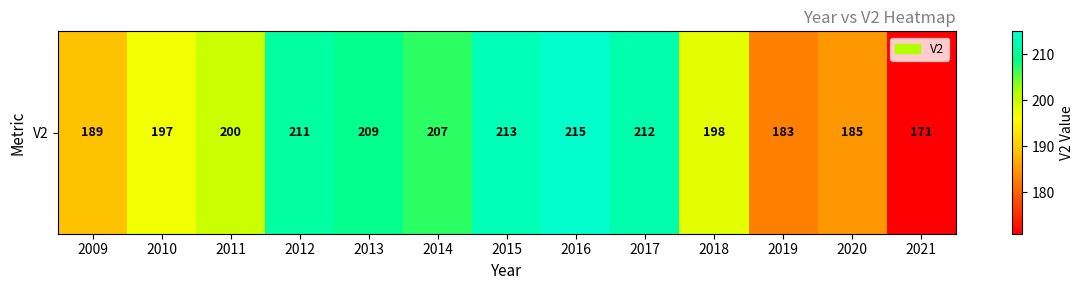

List the labels in order of value, largest first.

2016, 2015, 2017, 2012, 2013, 2014, 2011, 2018, 2010, 2009, 2020, 2019, 2021